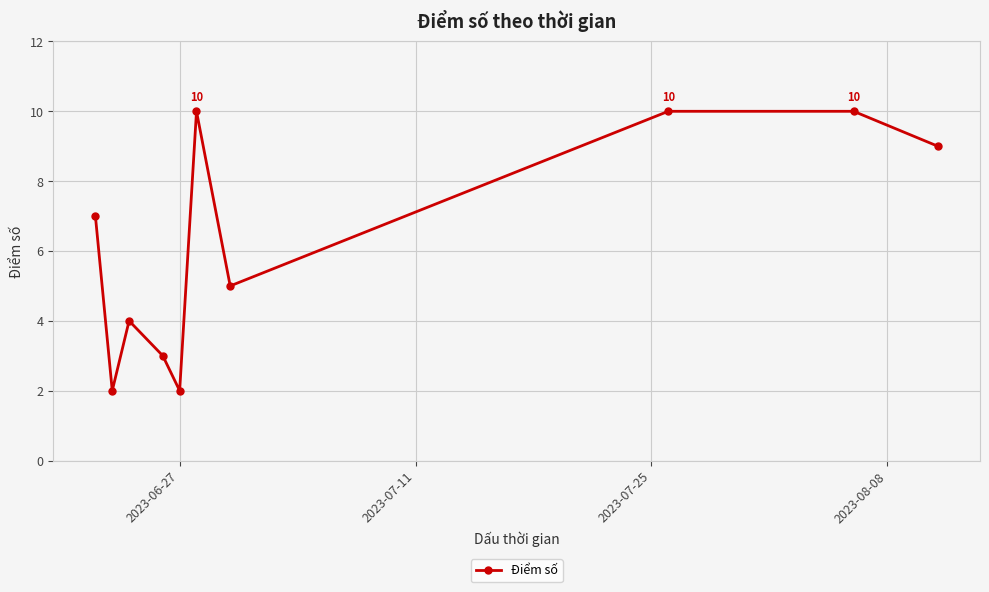

What is the greatest value displayed?

10